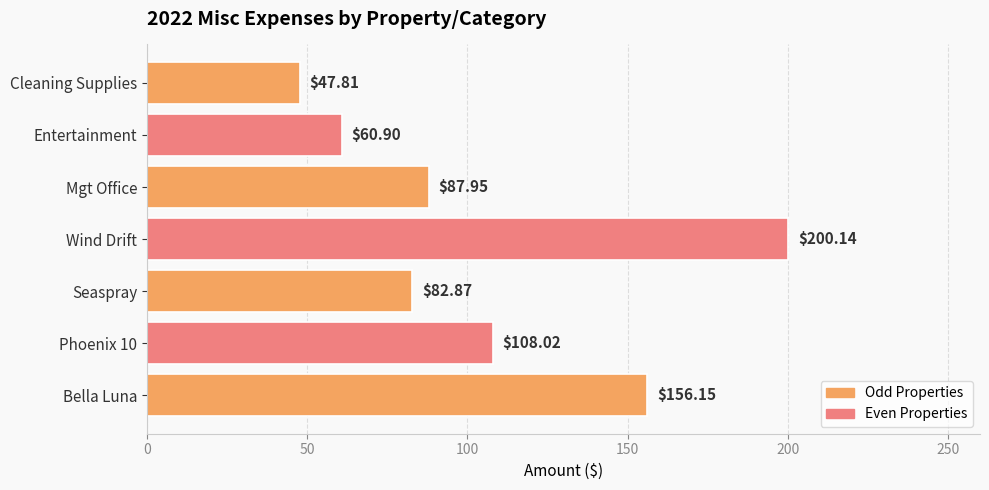

Where is the data nearest to the value 123?

Phoenix 10